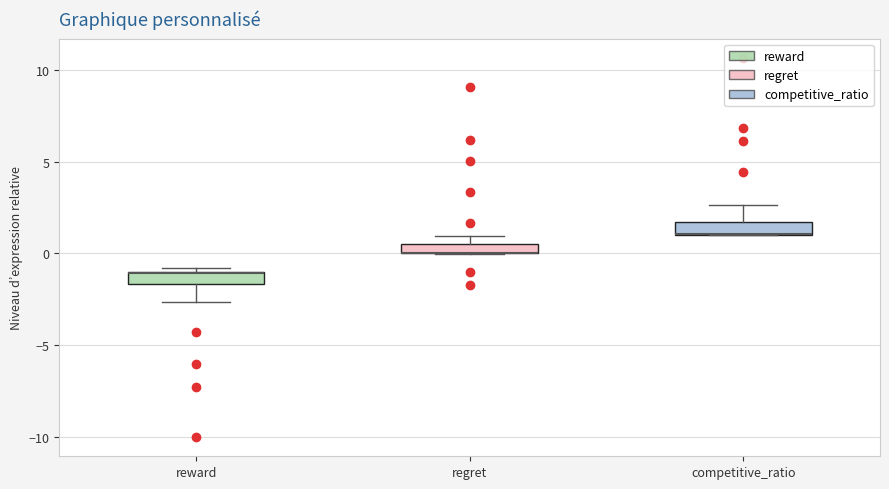

Where does the upper whisker of the box for competitive_ratio end on the y-axis? The values are not printed on the chart, so give them approximately, as read against the axis.

2.5